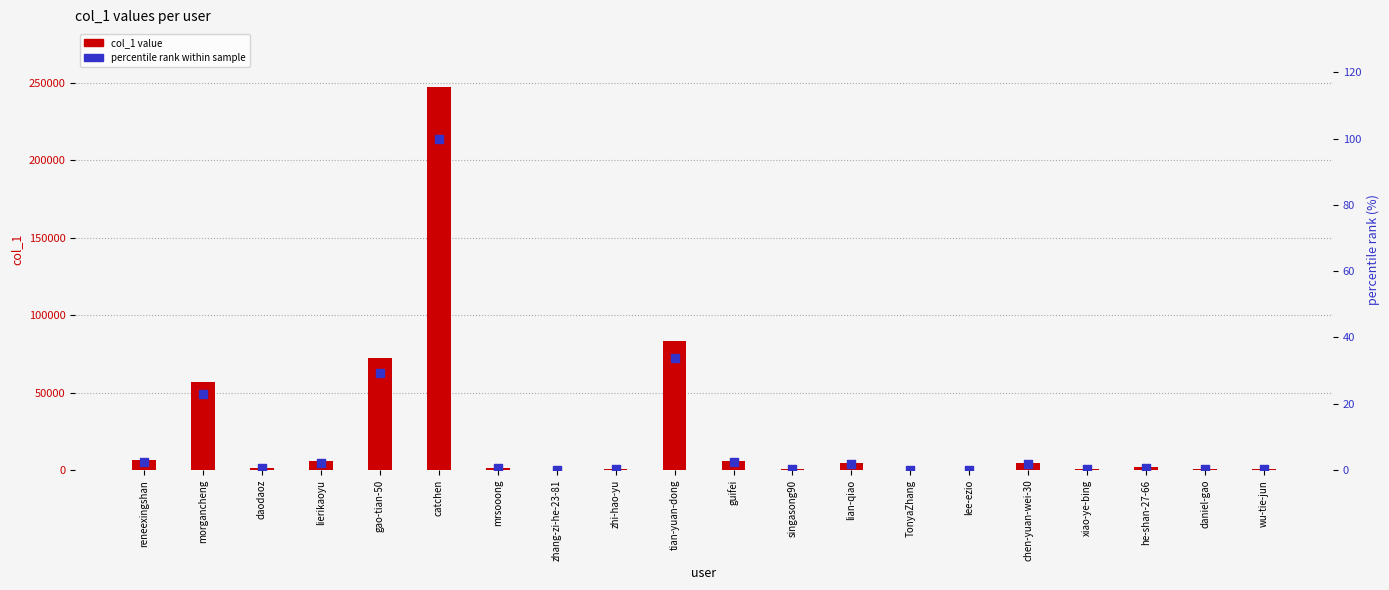

Which series reaches the maximum Y coordinate?

col_1 value